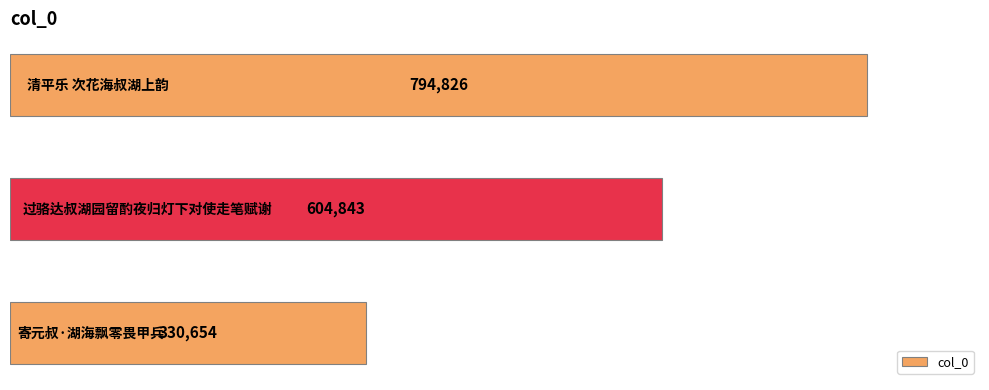

What is the difference between the maximum and minimum values?

464172